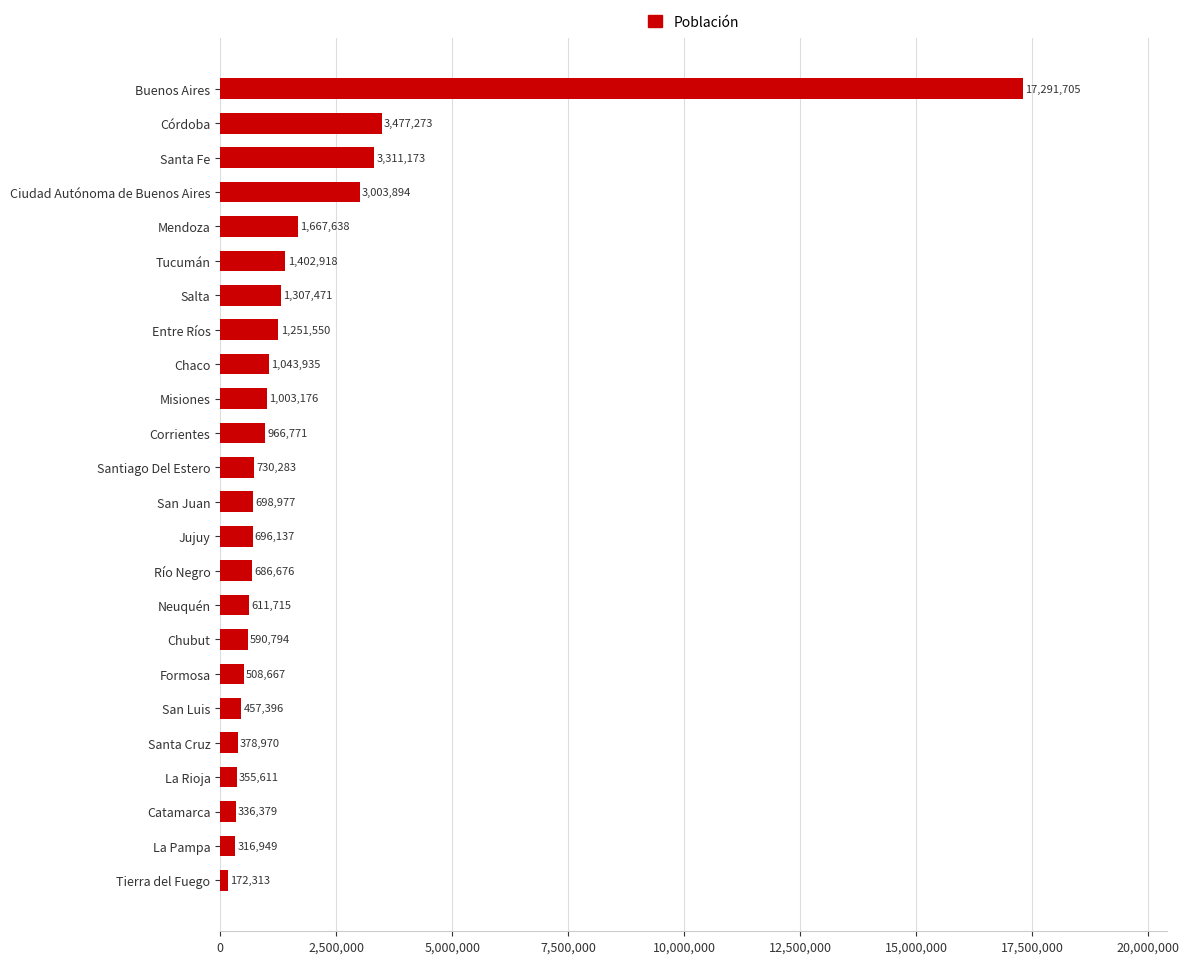

What is the sum of all values?

42268371